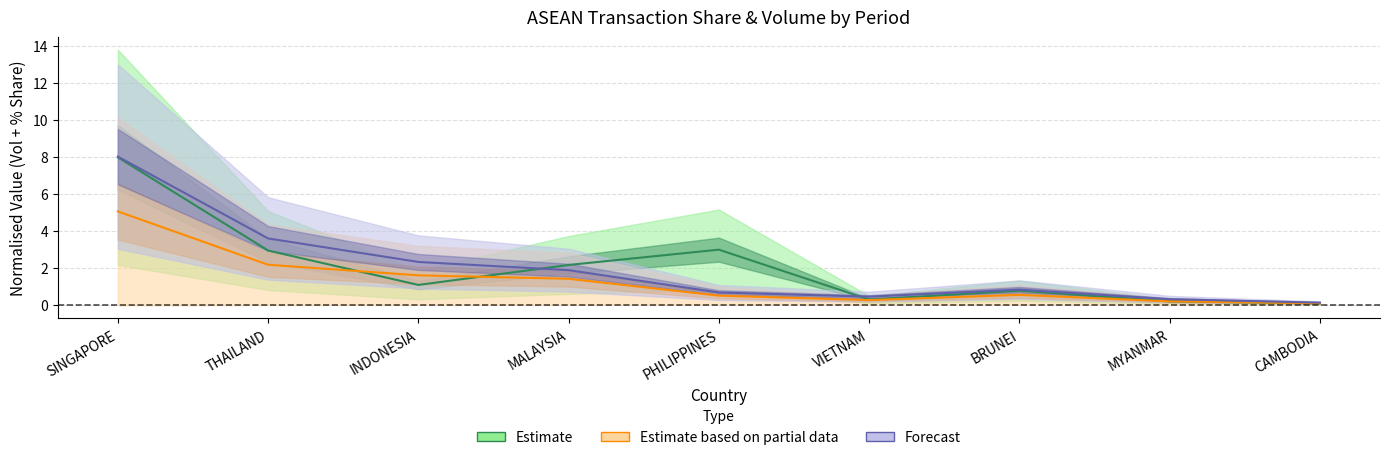

Count the number of data series in this chart.

3